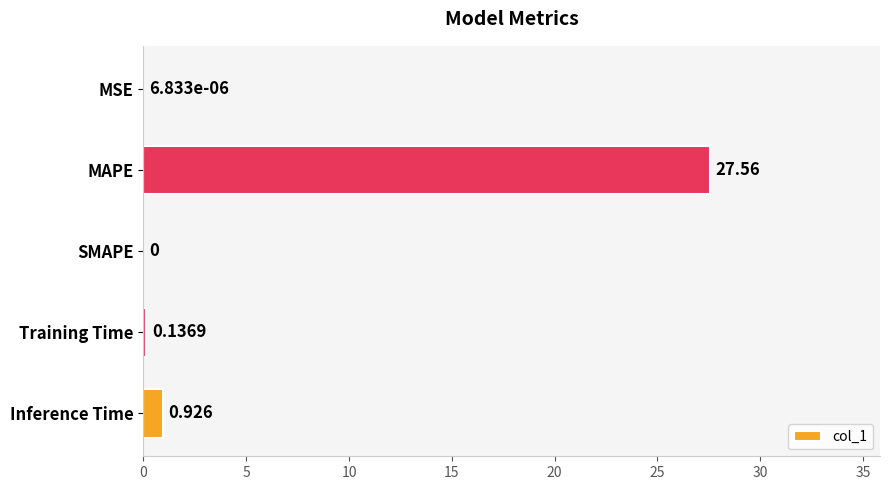

At which label is the value closest to 13?

Inference Time